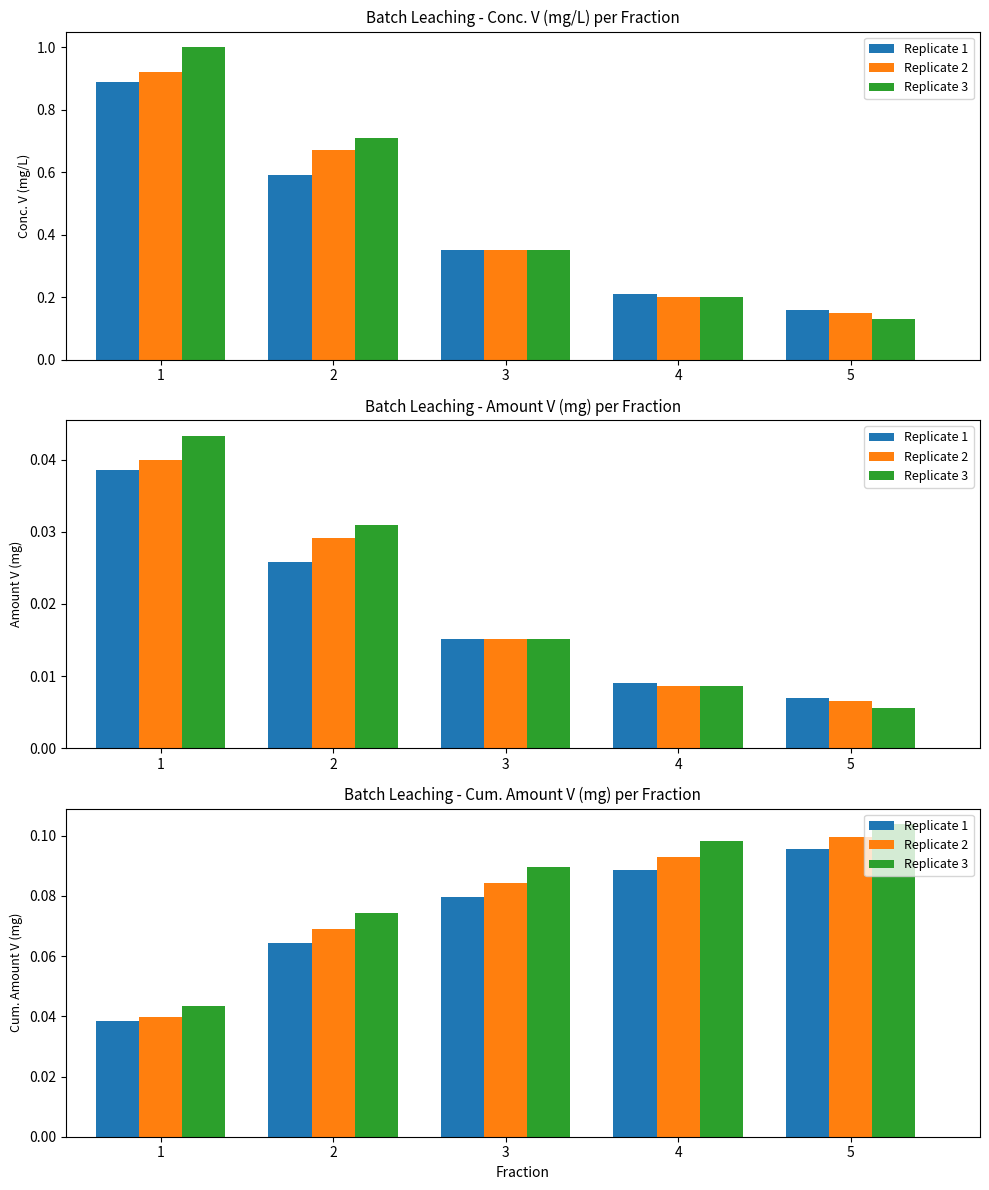

Are the bars horizontal?

No